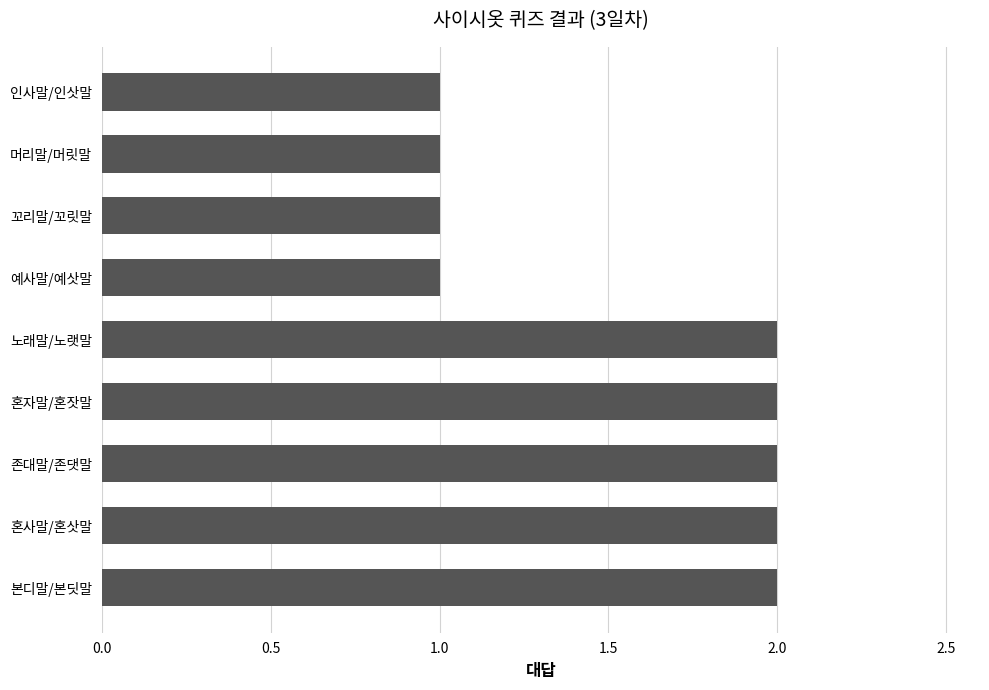

What is the value of the 7th bar from the top?

2